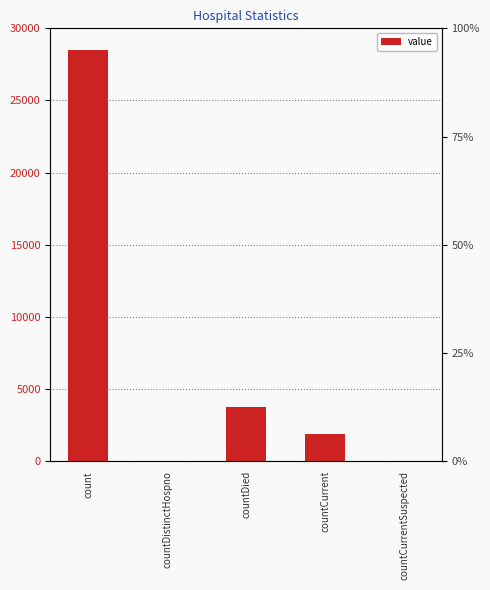

Which category has the lowest value across all series?

countDistinctHospno